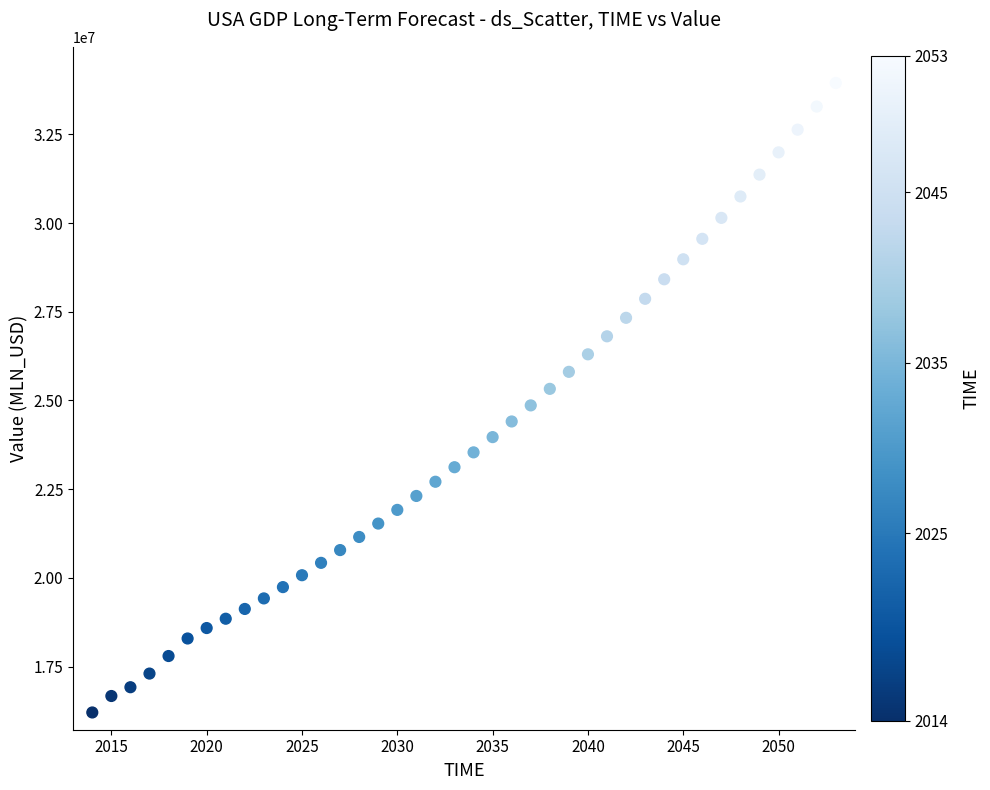

What is the range of Y values (max minus min)?

17737962.5